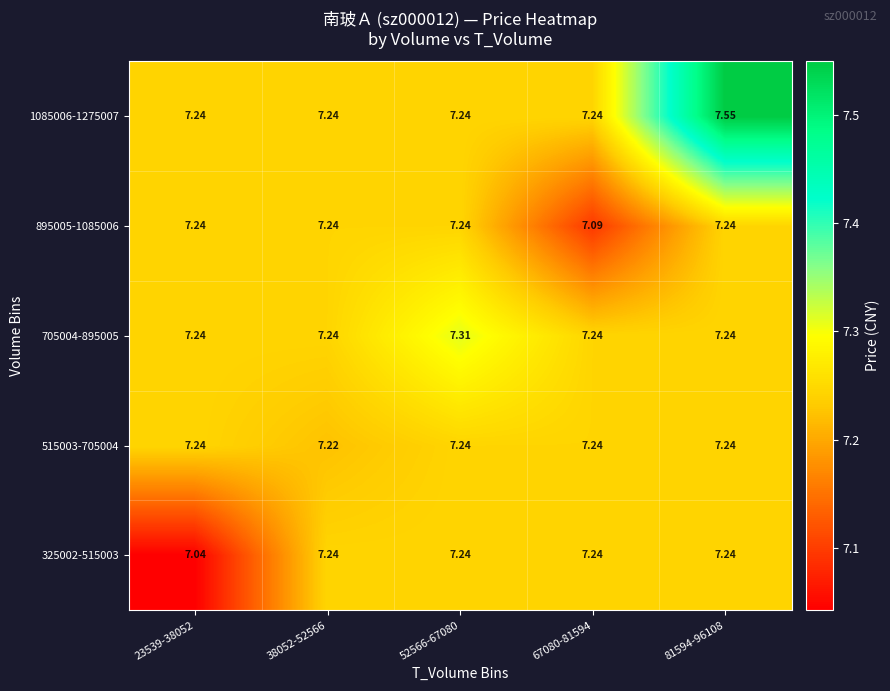

Which series has the widest spread of values?

1085006-1275007